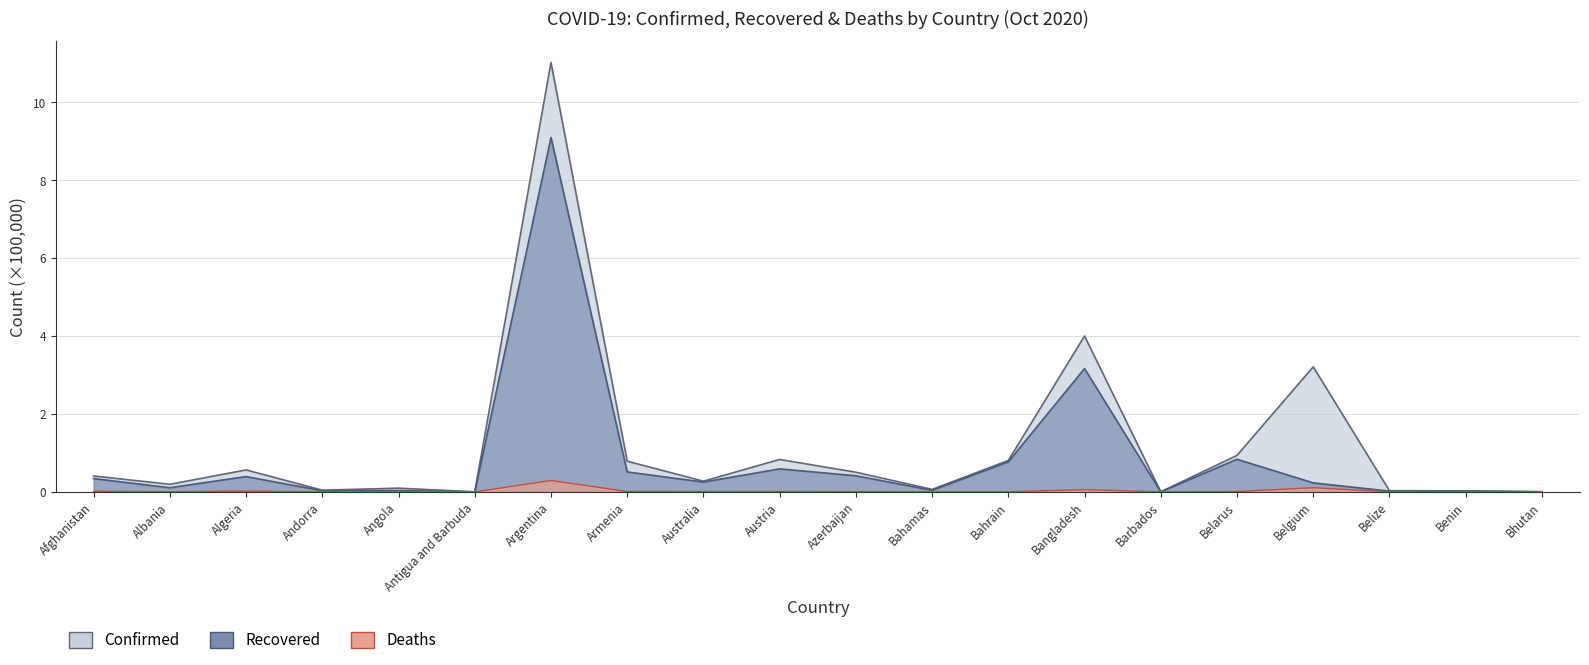

List the series in order of their overall mean, highest first.

Confirmed, Recovered, Deaths